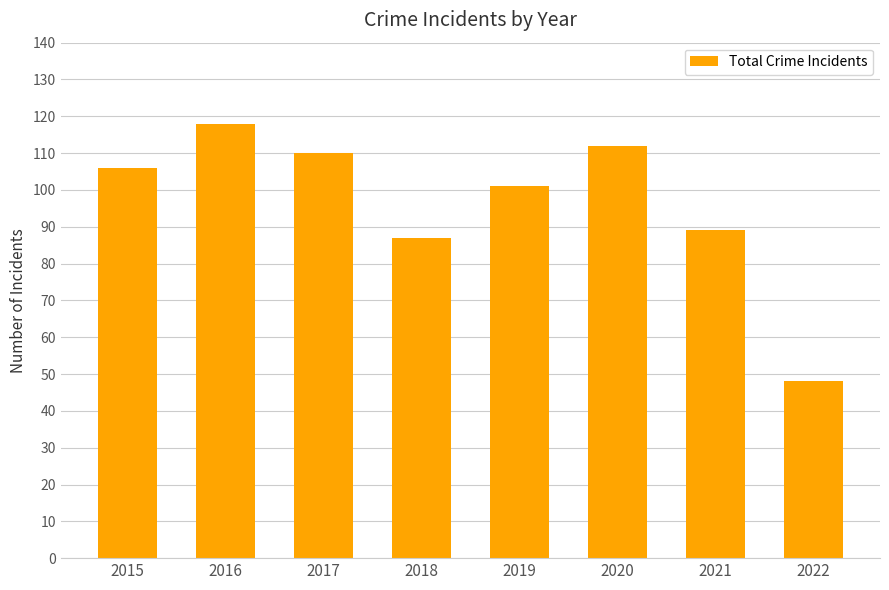

Rank the categories by value from highest to lowest.

2016, 2020, 2017, 2015, 2019, 2021, 2018, 2022